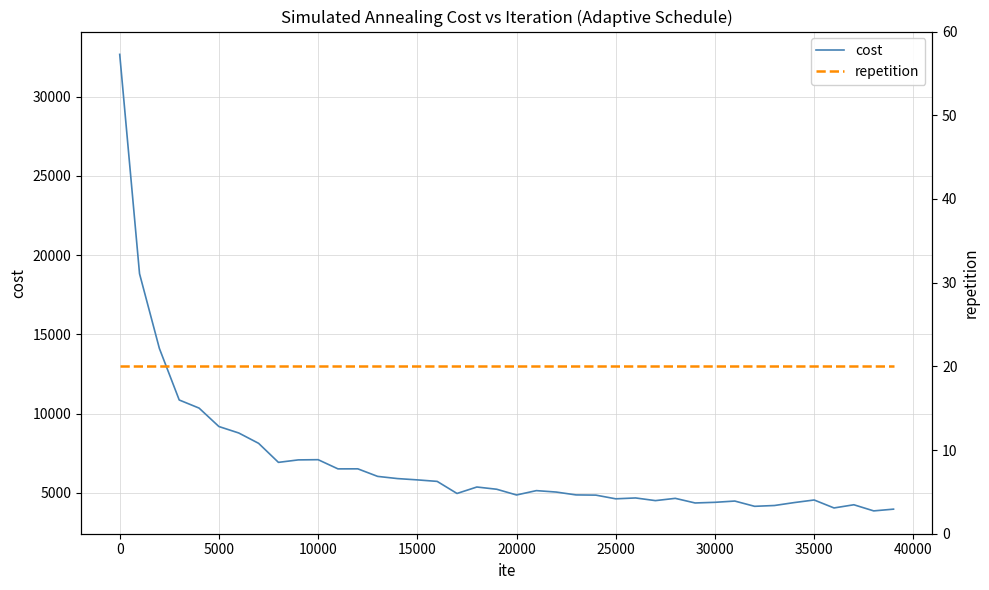

True or false: cost and repetition intersect in this chart.

False